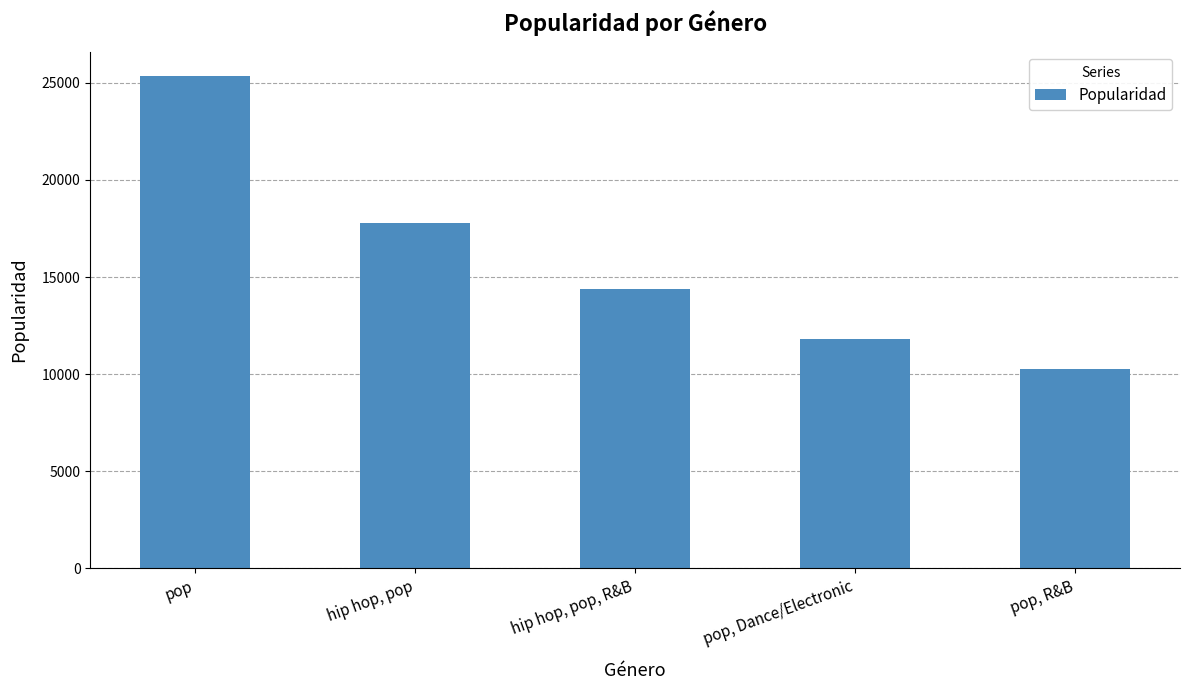

Does the chart contain any negative values?

No